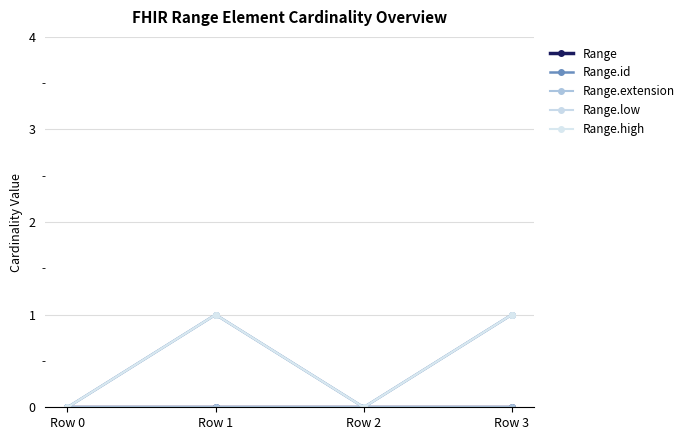

Between Row 0 and Row 1, which series saw the biggest shift?

Range.id